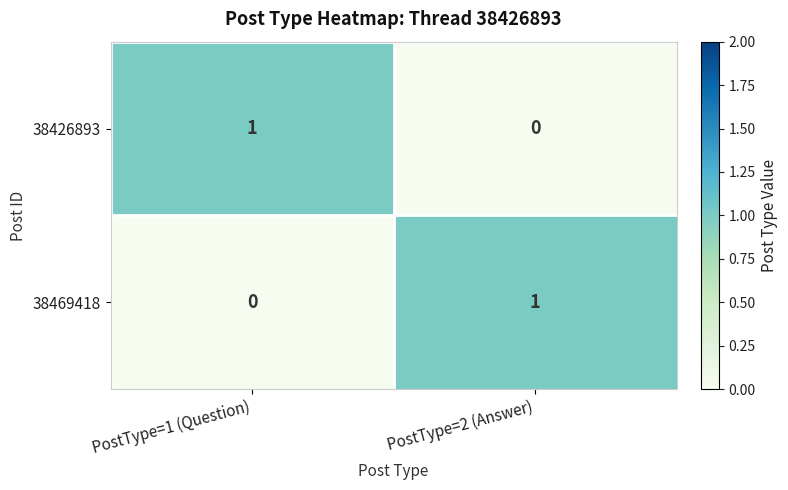

Reading left to right, what are all the values shown in this chart?

38426893: PostType=1 (Question)=1	PostType=2 (Answer)=0
38469418: PostType=1 (Question)=0	PostType=2 (Answer)=1